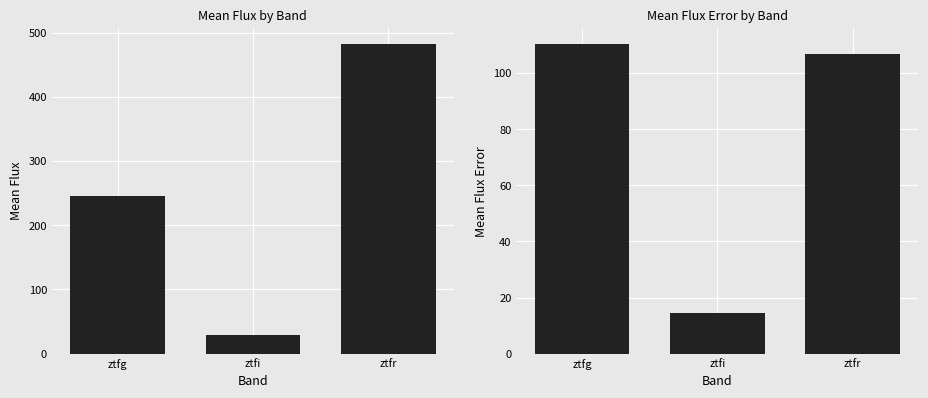

Which category has the highest value in the mean_flux series?

ztfr